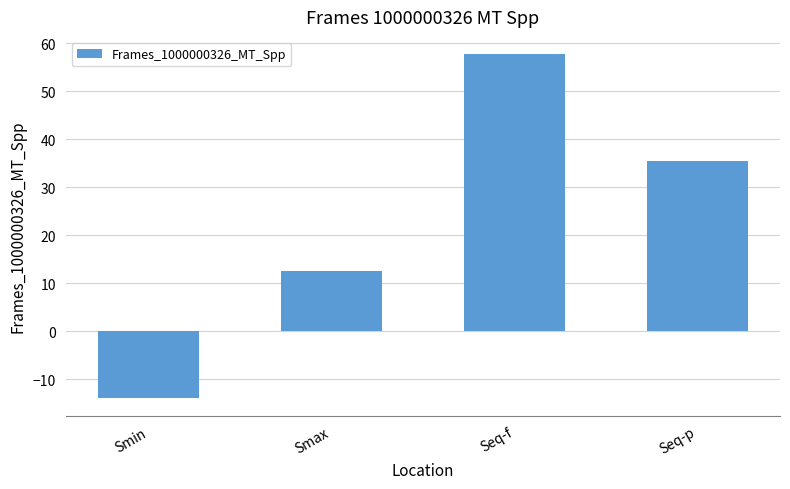

List the labels in order of value, largest first.

Seq-f, Seq-p, Smax, Smin